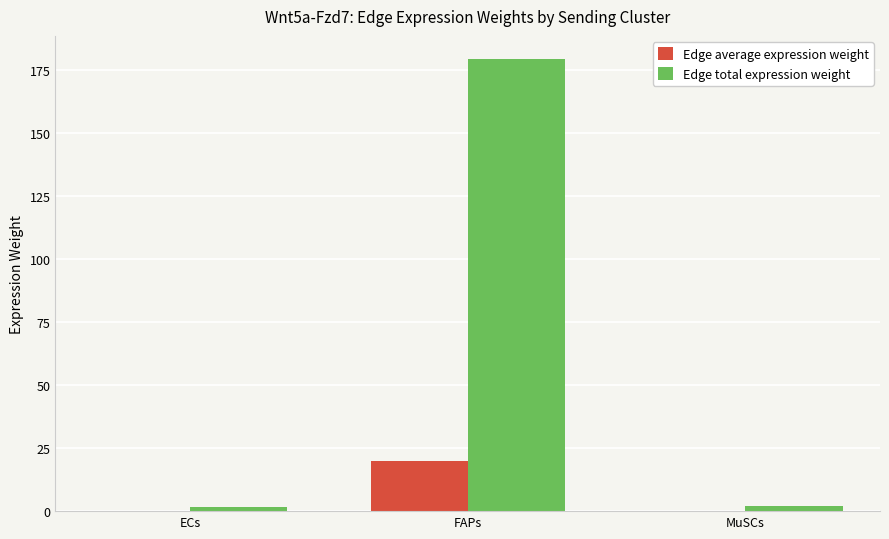

Is it true that Edge total expression weight equals 313.7 at FAPs?

False